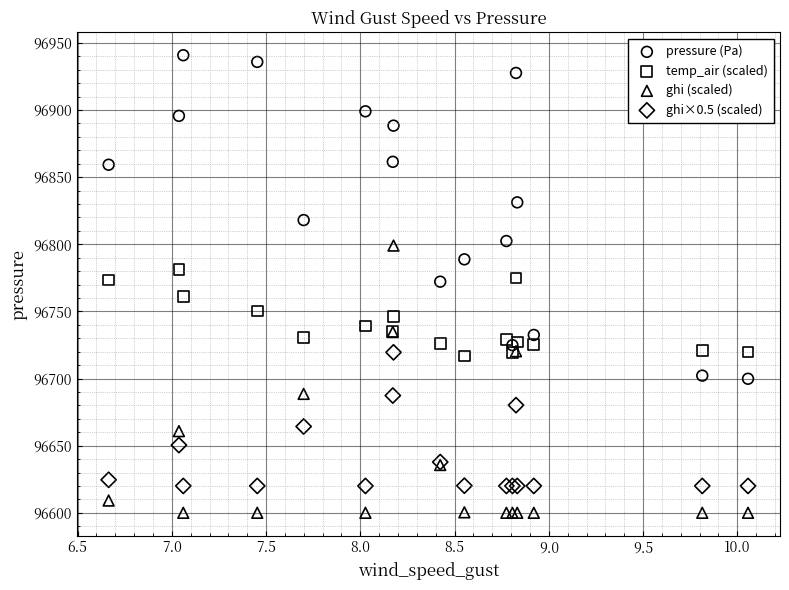

Which series contains the highest Y value?

pressure (Pa)